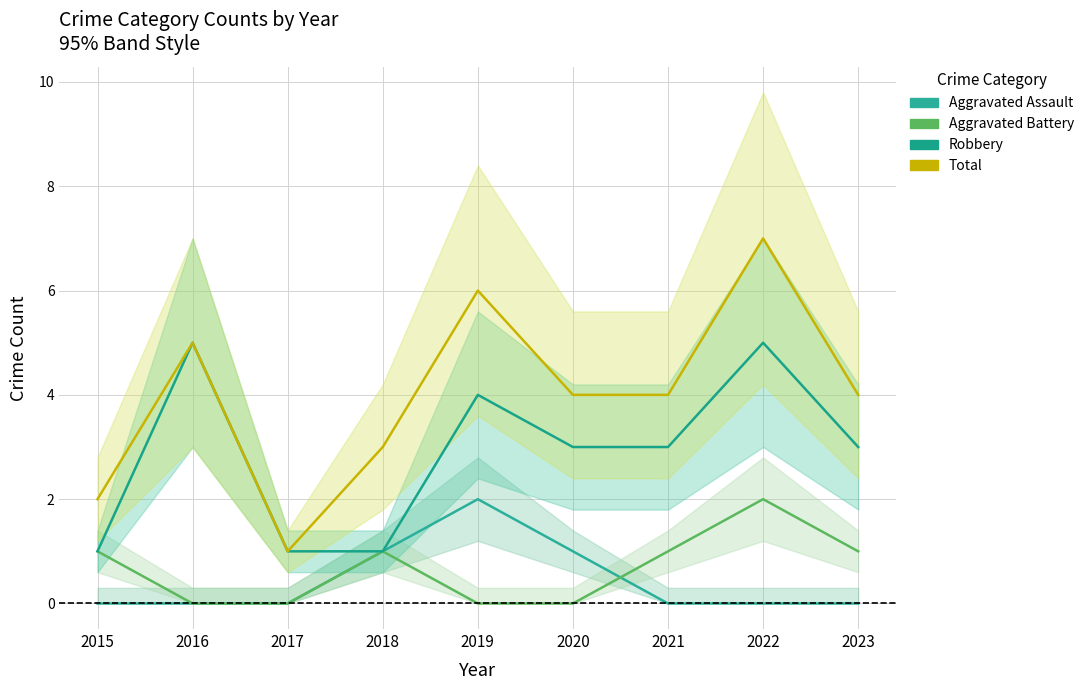

What is the average value of the Total series?

4